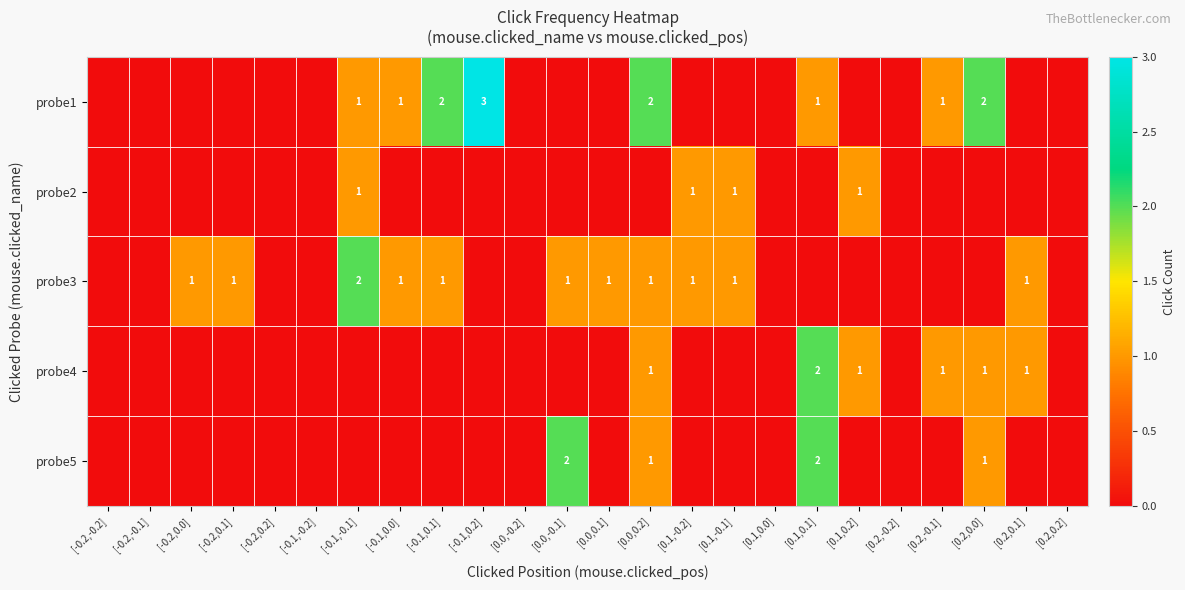

Which label corresponds to the largest value in the chart?

[-0.1,0.2]